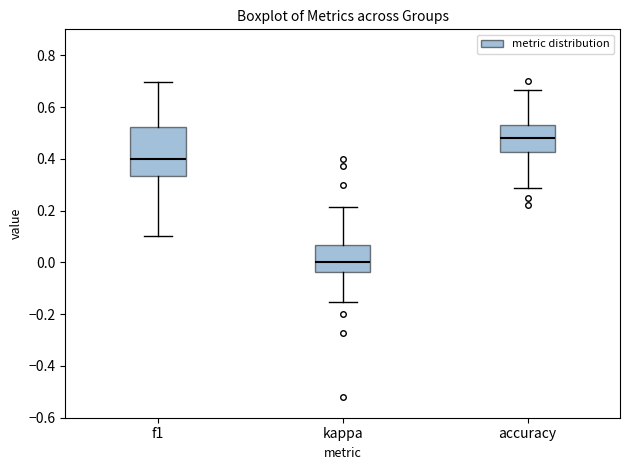

Reading left to right, transcribe this box plot: for each box, give where its median line is, the range the box spans, and where its two whiskers end, as read against the y-axis. The values are not printed on the chart, so give them approximately, as read against the axis.

f1: median 0.40, box 0.34 to 0.52, whiskers 0.10 to 0.70
kappa: median 0.00, box -0.04 to 0.06, whiskers -0.16 to 0.22
accuracy: median 0.48, box 0.42 to 0.54, whiskers 0.28 to 0.66